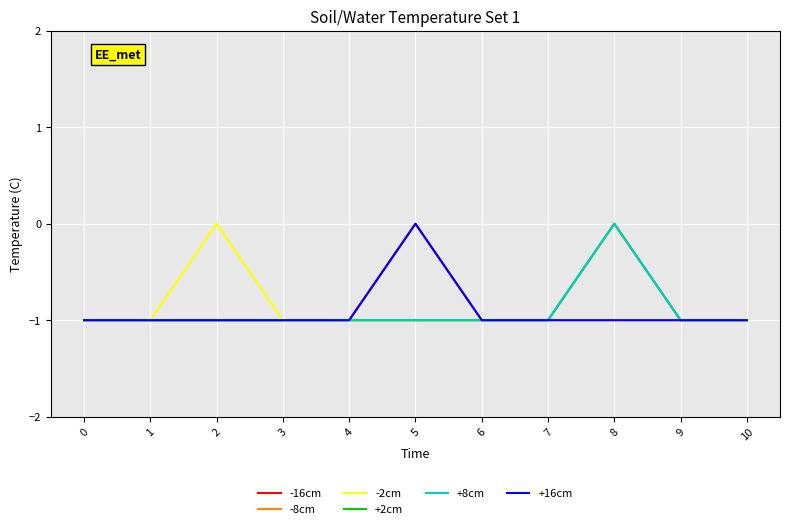

Is this an area chart (filled region under the line)?

No